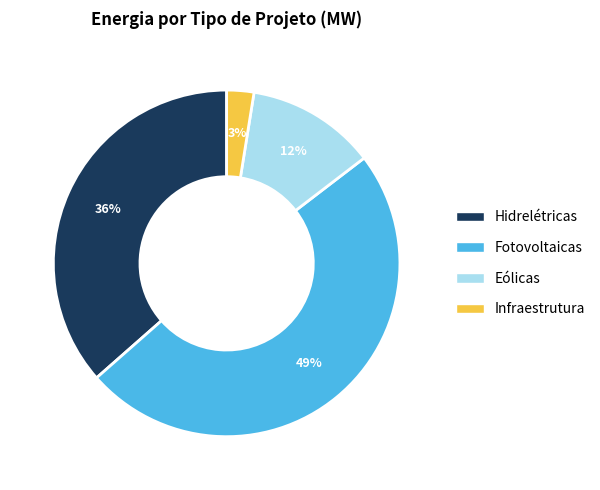

True or false: Hidrelétricas accounts for 36% of the total.

True